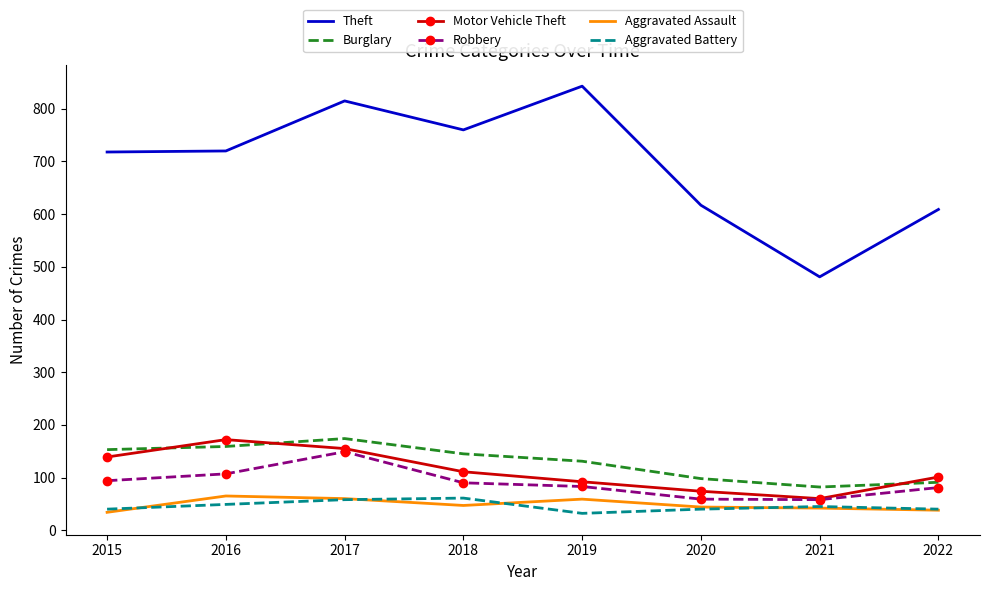

Which category has the lowest value in the Aggravated Battery series?

2019